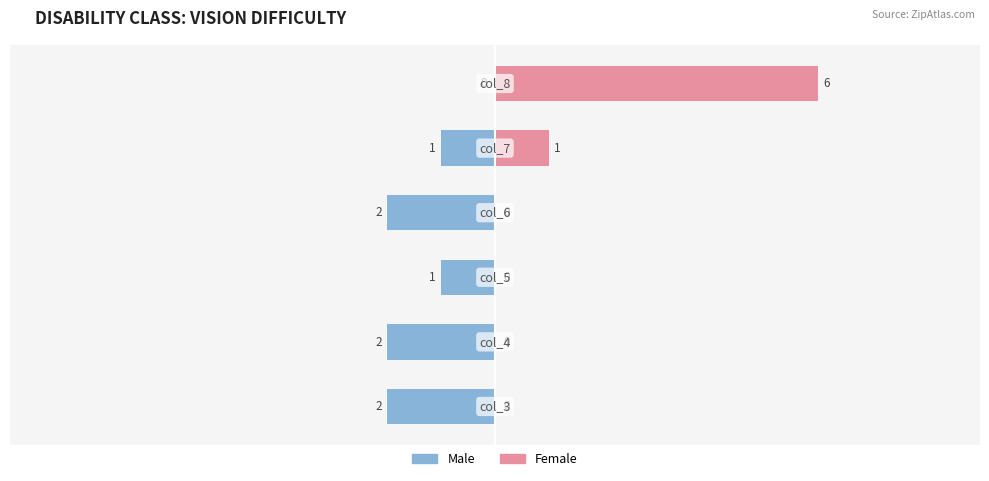

The Male series shows 0 at 0. True or false?

True